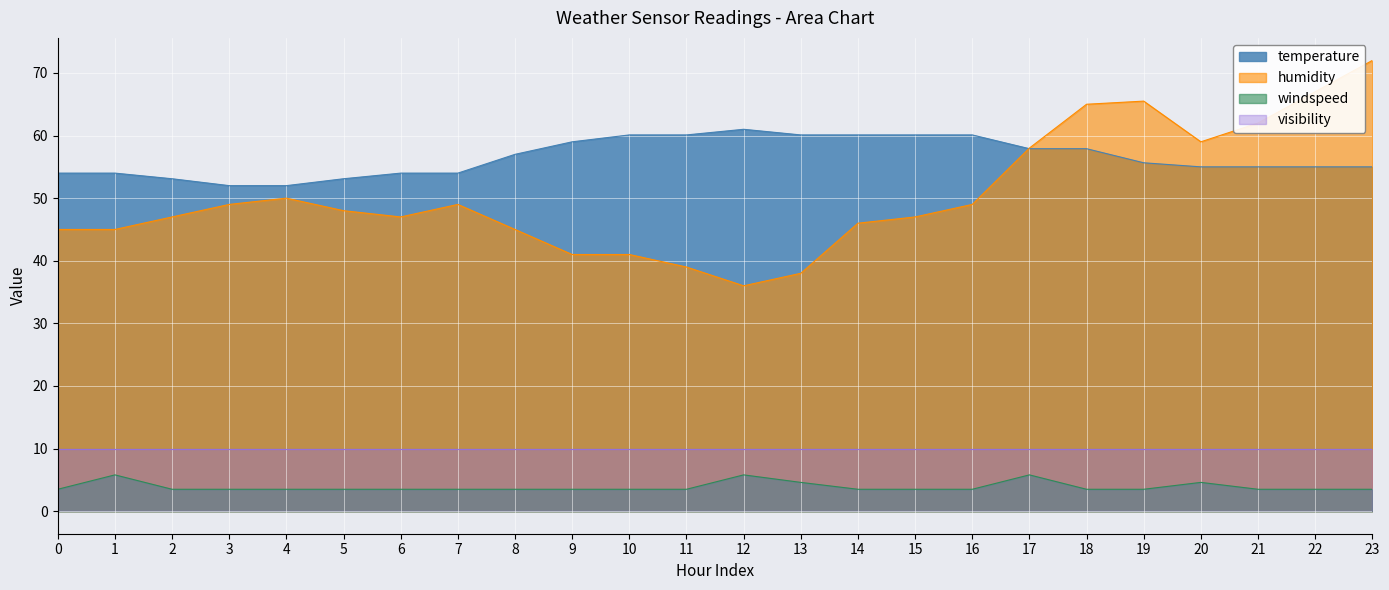

What are all the series names shown in the legend?

temperature, humidity, windspeed, visibility